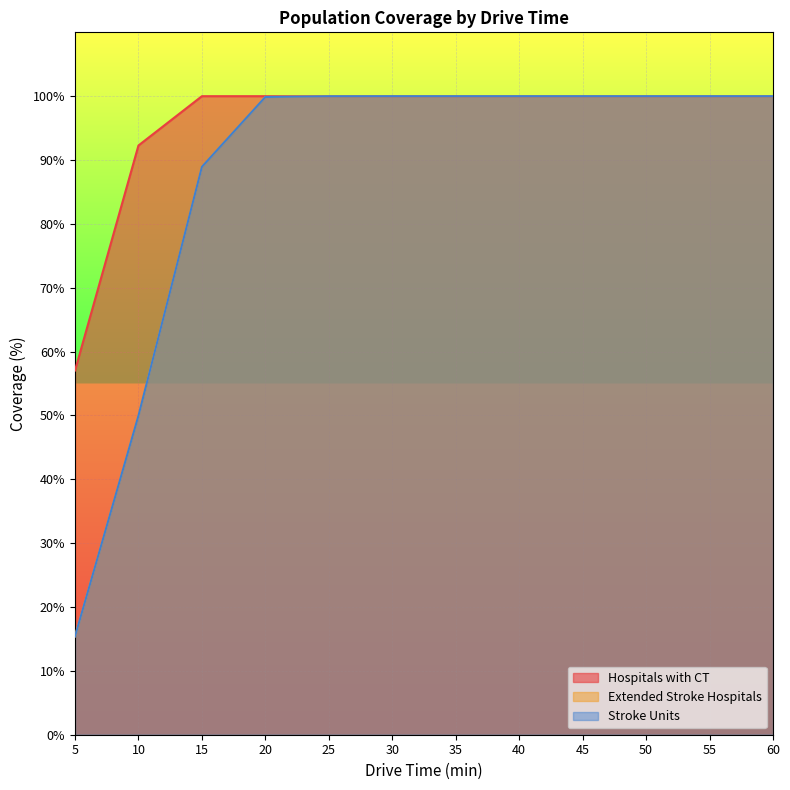

Is the value of Hospitals with CT at 10 greater than the value of Extended Stroke Hospitals at 30?

No